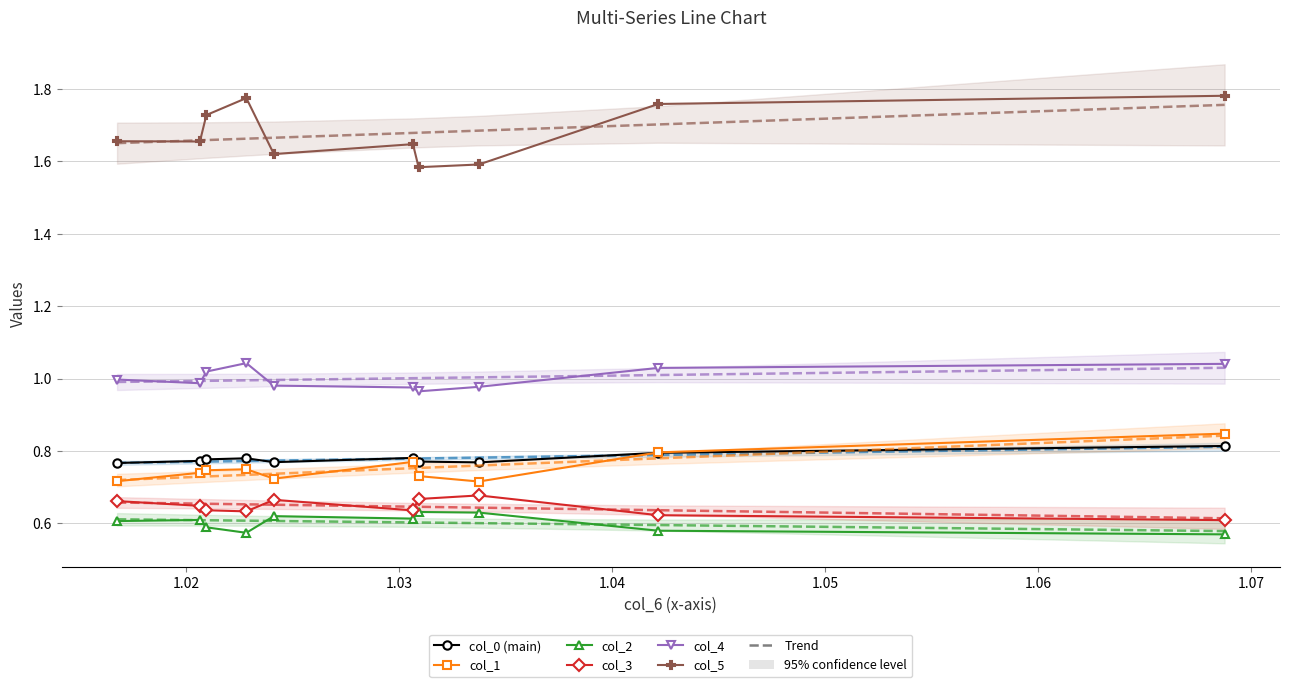

How many interior local valleys does the col_4 series have?

2